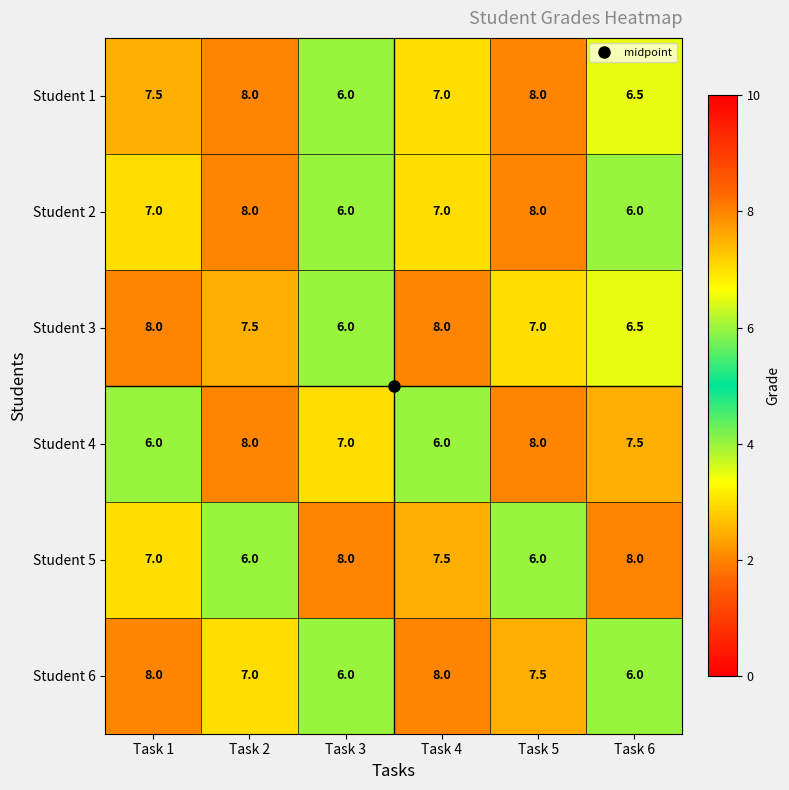

What is the difference between the highest and lowest values at Task 4?

2.0